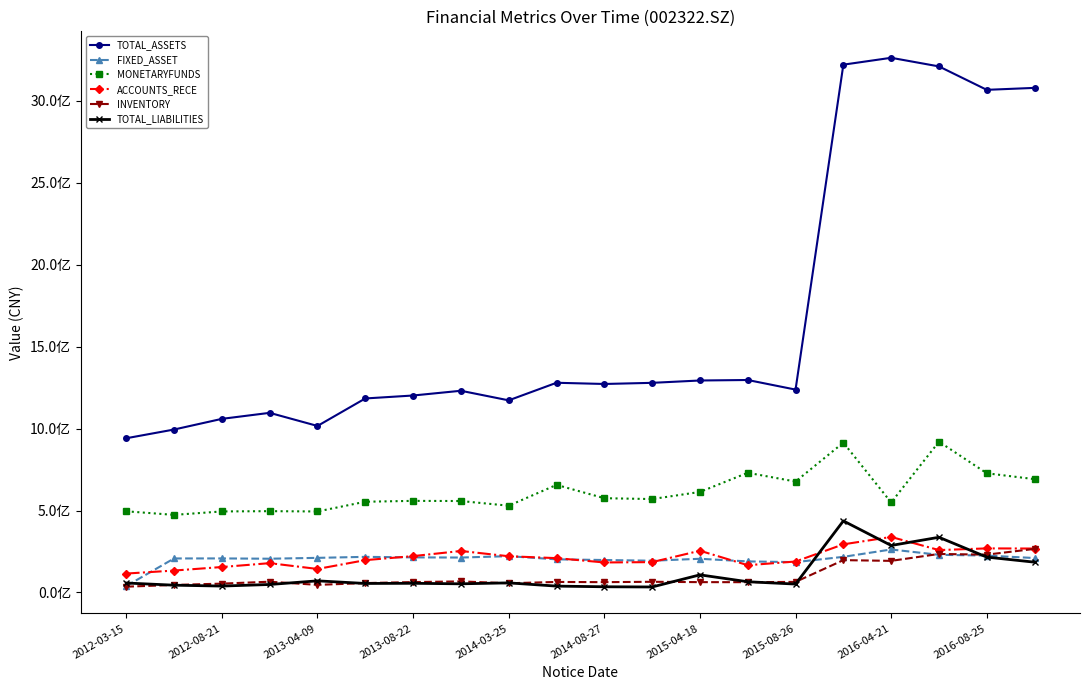

What are all the series names shown in the legend?

TOTAL_ASSETS, FIXED_ASSET, MONETARYFUNDS, ACCOUNTS_RECE, INVENTORY, TOTAL_LIABILITIES